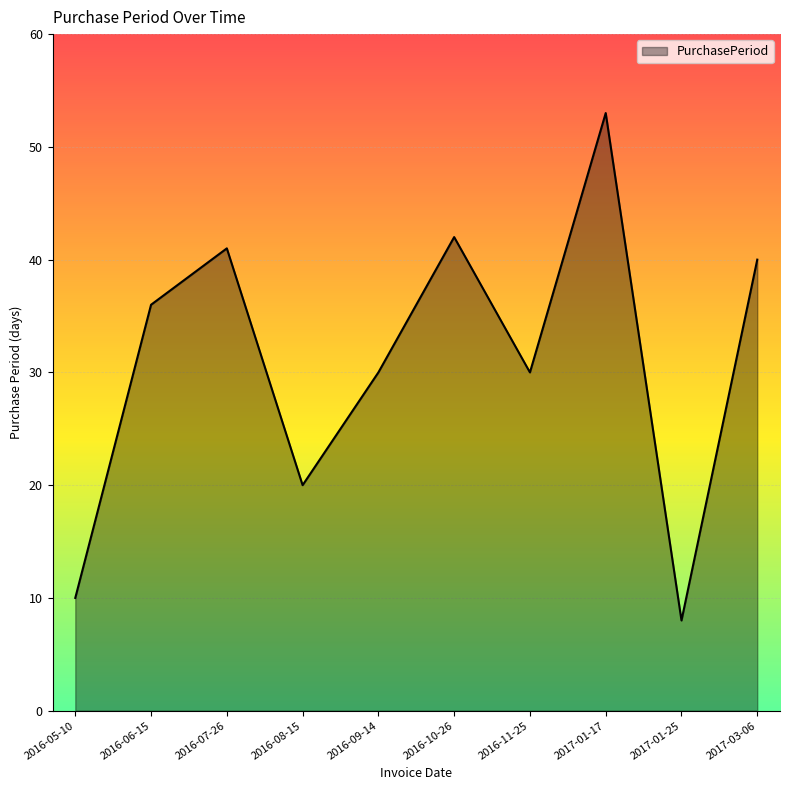

What value does the data have at 2017-03-06, to the nearest 5?

40